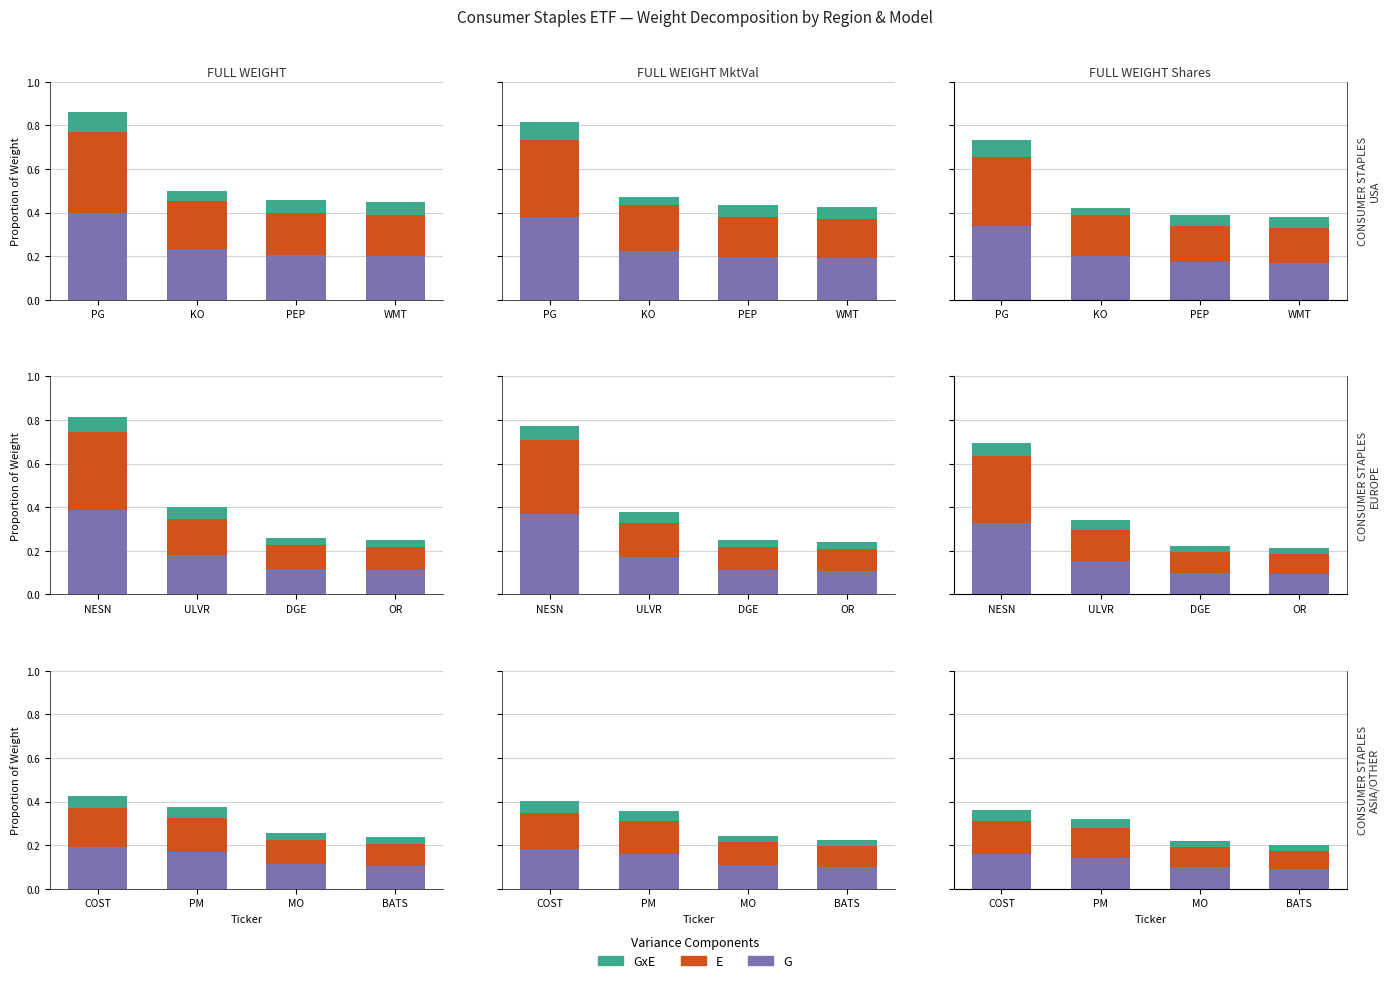

What is the difference between the maximum and second lowest values in the G series?

0.1